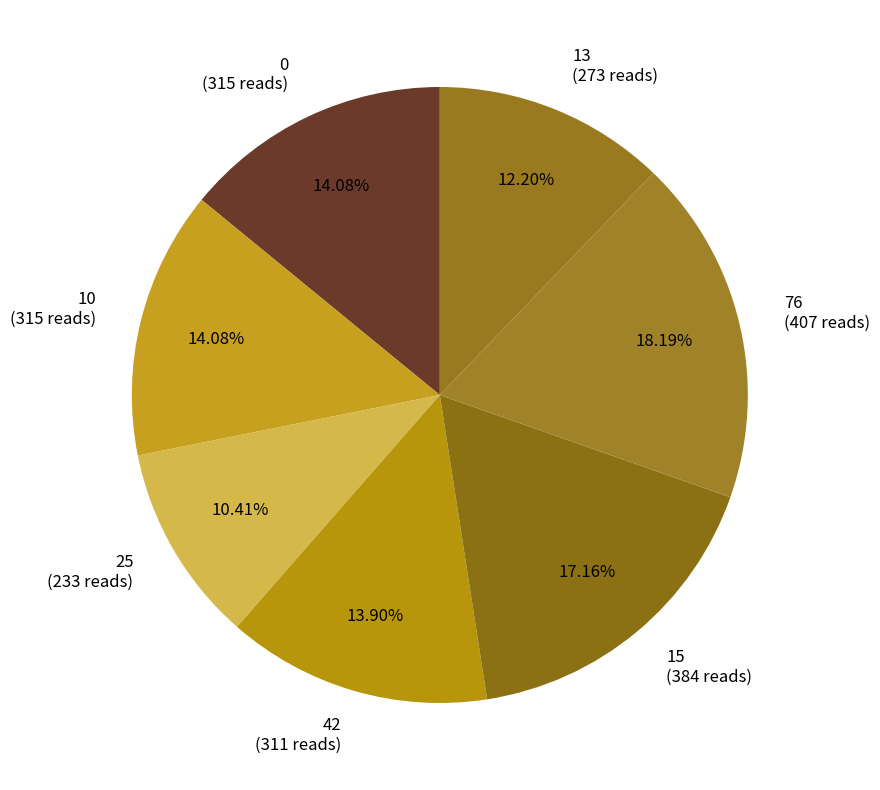

Count the number of slices in the pie.

7